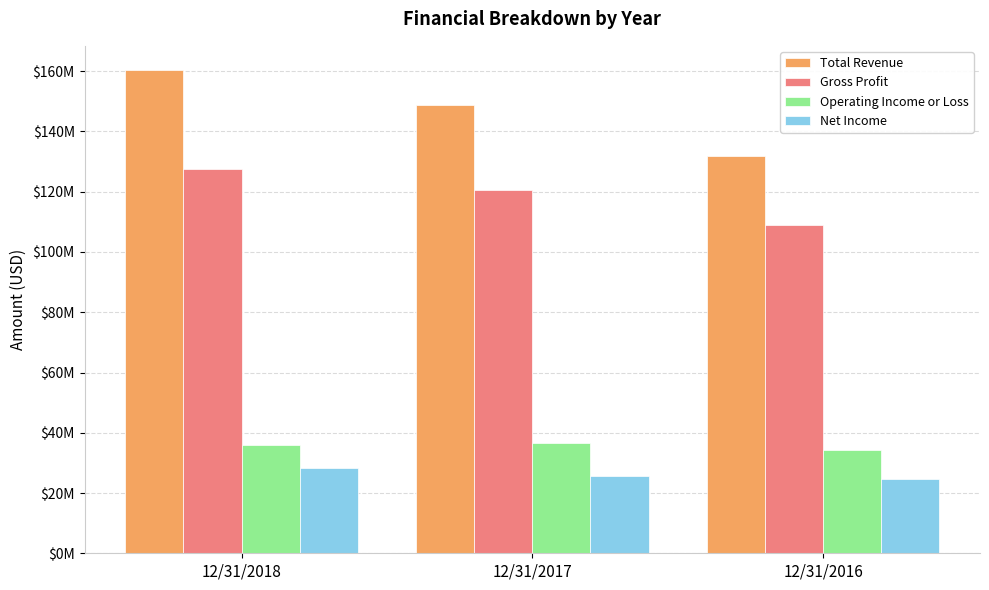

Are the bars horizontal?

No